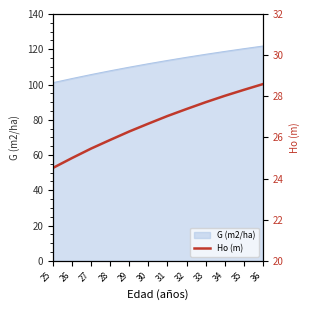

What is the average value?

26.7